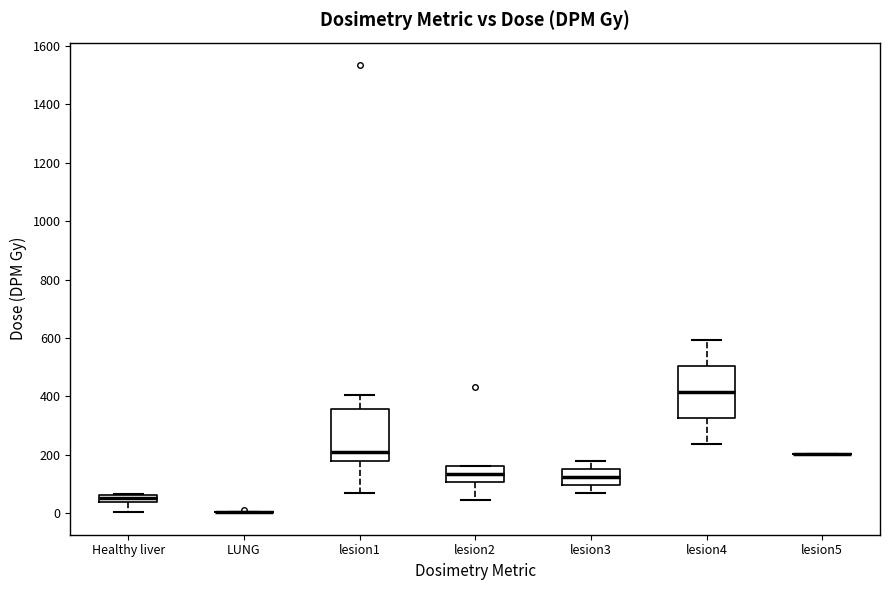

Where is the upper edge of the box for lesion1 on the y-axis? The values are not printed on the chart, so give them approximately, as read against the axis.

360